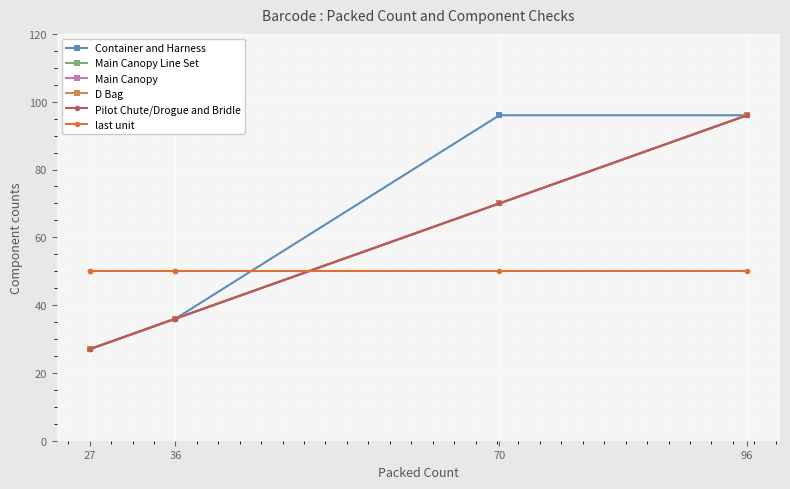

What are all the series names shown in the legend?

Container and Harness, Main Canopy Line Set, Main Canopy, D Bag, Pilot Chute/Drogue and Bridle, last unit